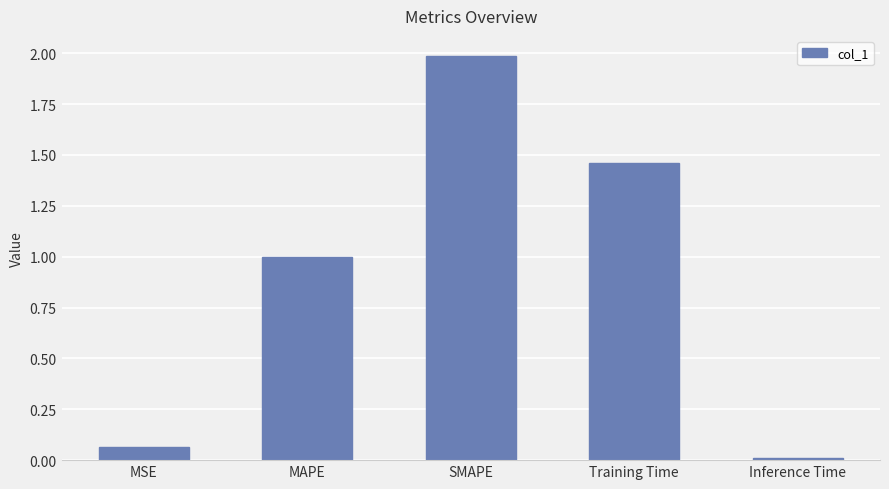

True or false: the data shows 2.6 at Training Time.

False